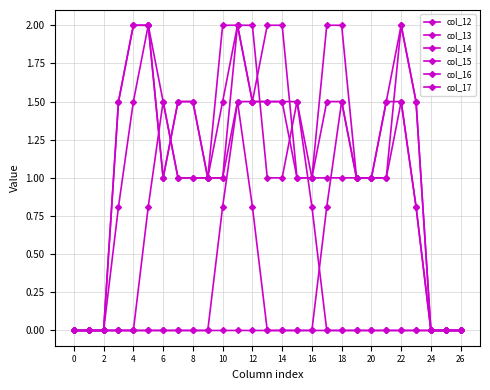

Which series has the widest spread of values?

col_12